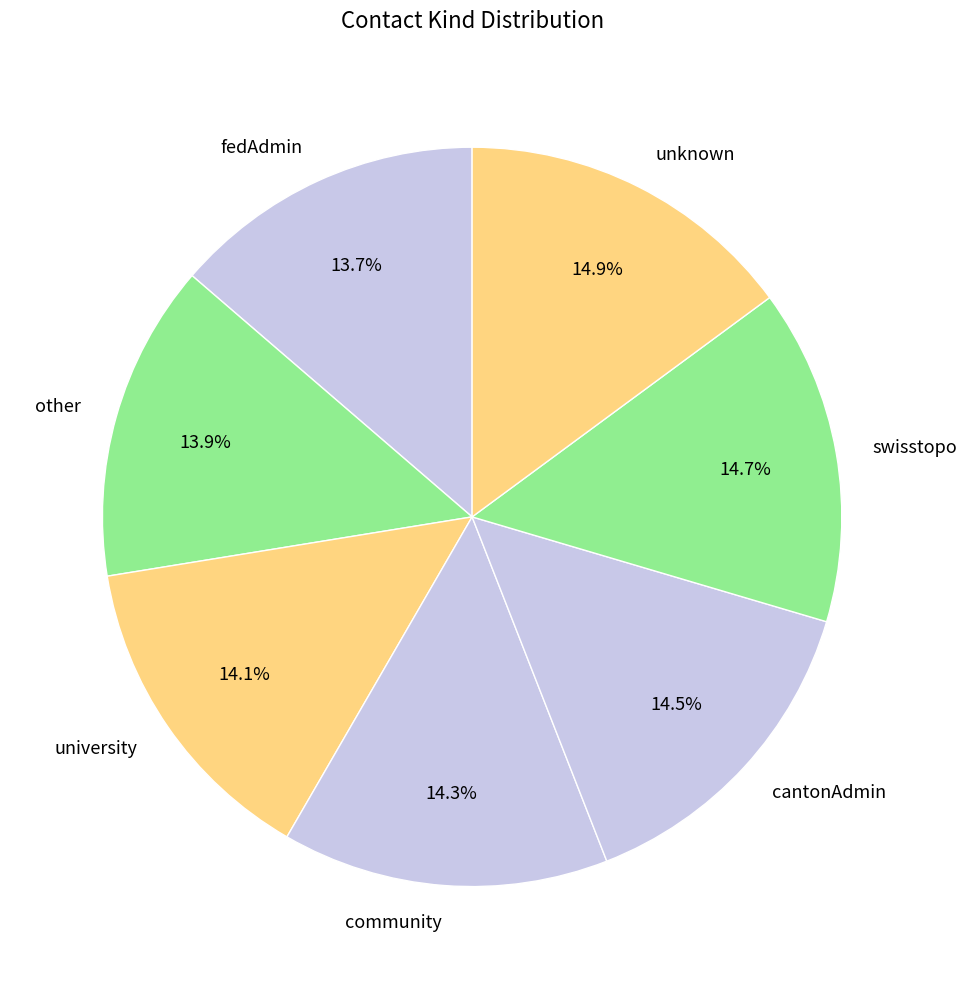

The swisstopo slice represents 15% of the pie. True or false?

True